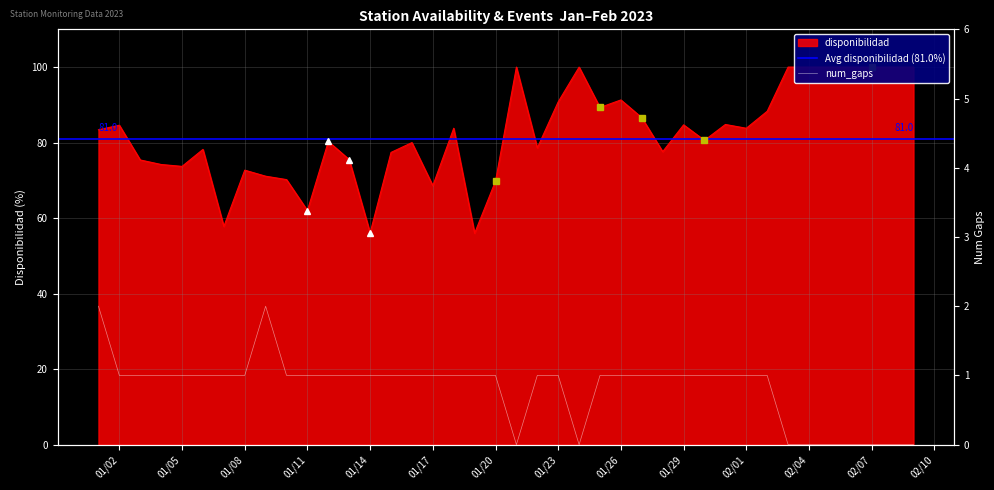

How many values in the num_gaps series are below 1?

9